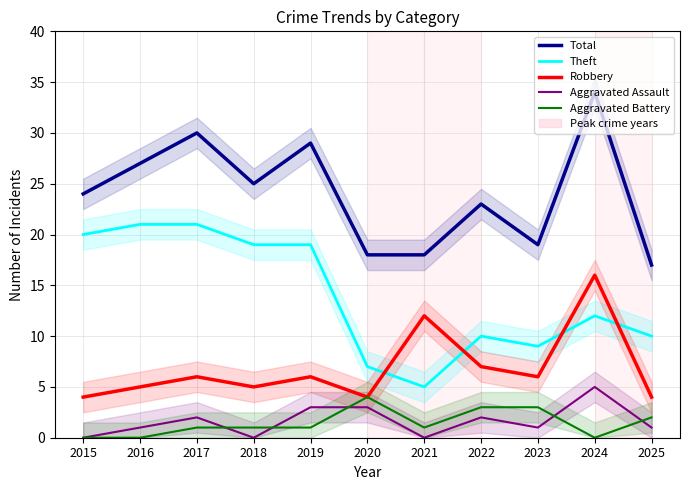

How many interior local valleys does the Aggravated Battery series have?

2